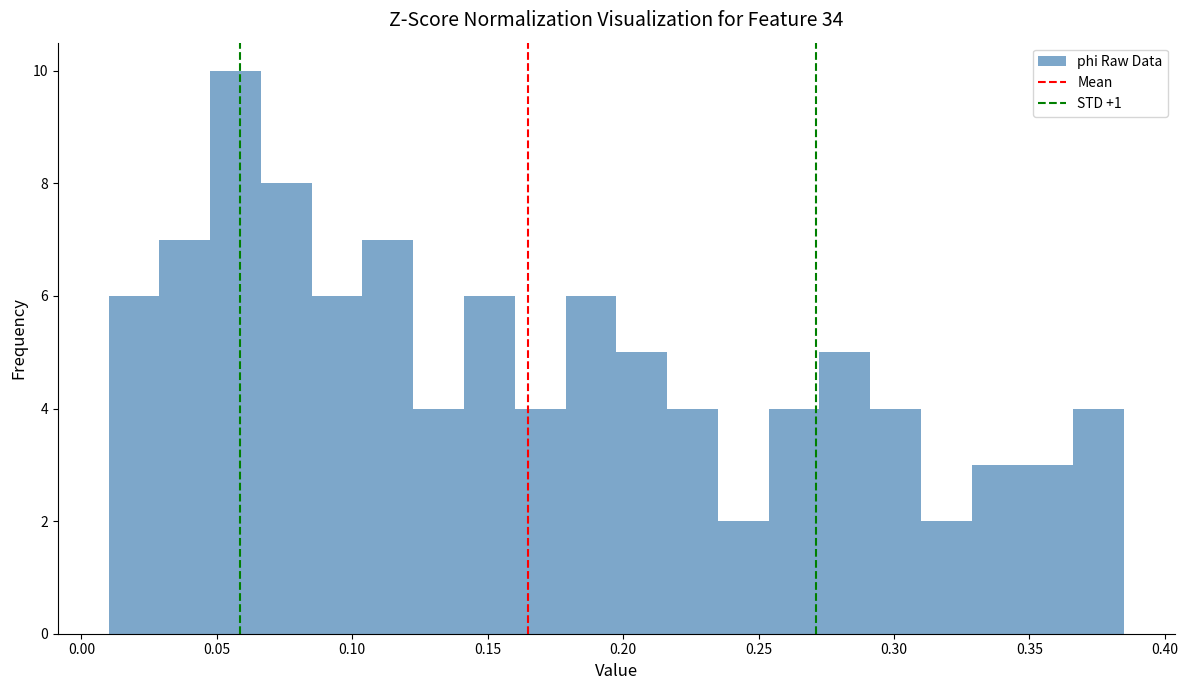

Read against the x-axis, roughly where is the centre of the tallest bar?

0.055